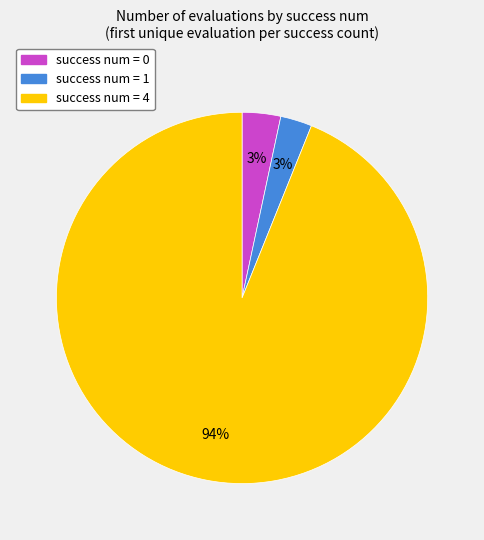

To the nearest percent, what is the difference between the largest and smallest slice percentages?

91%